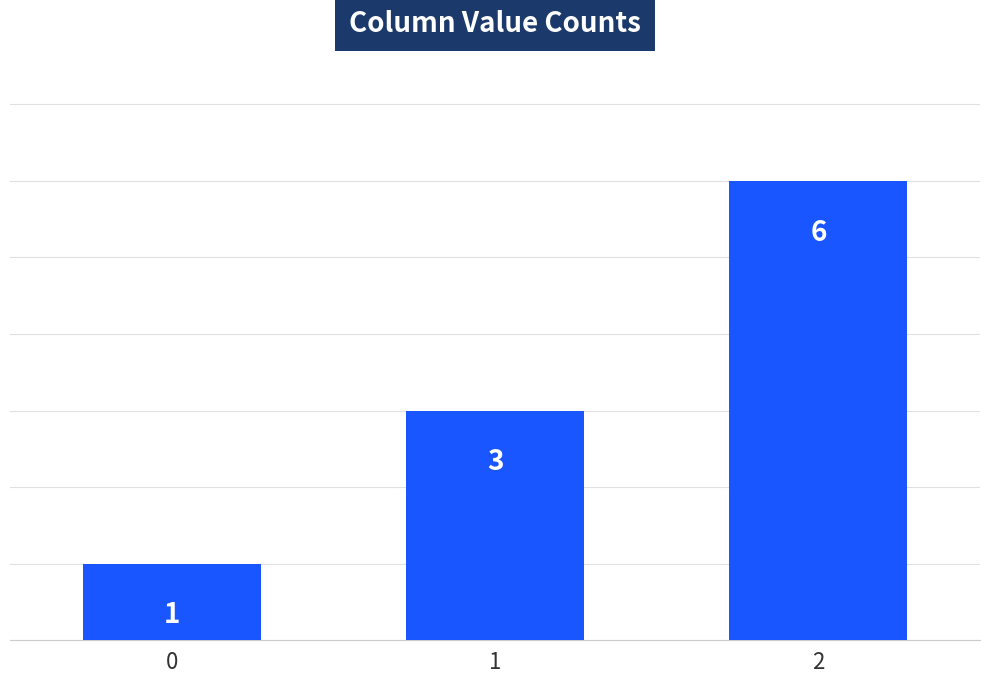

Are the bars horizontal?

No